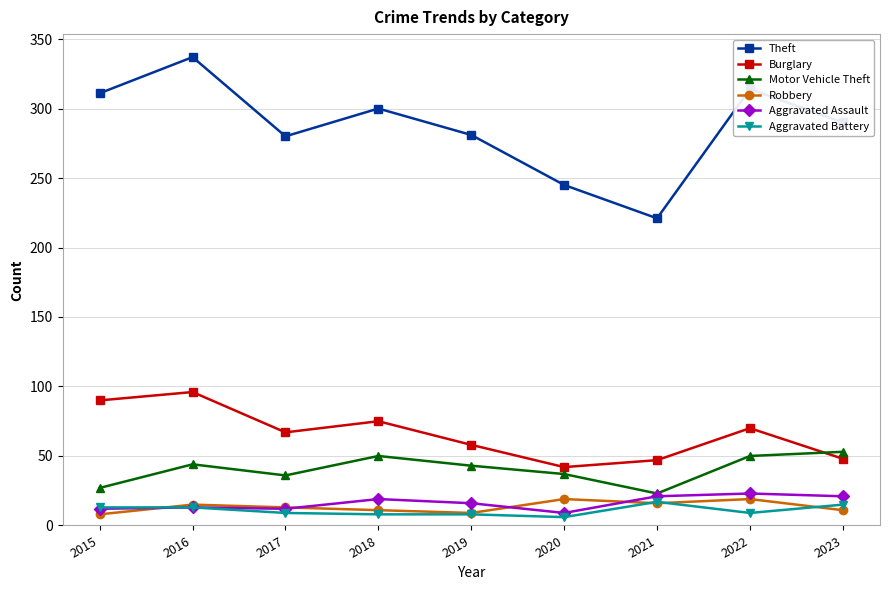

At which category does the chart reach its peak across all series?

2016